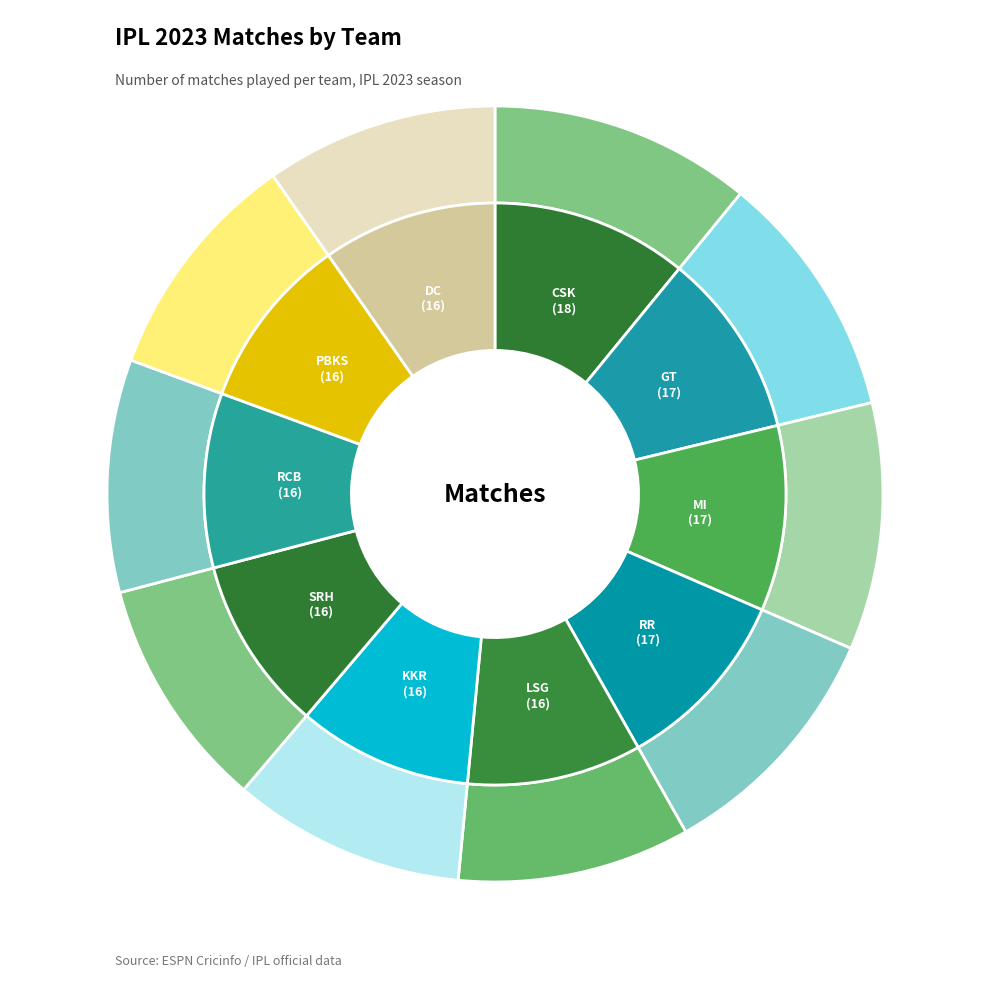

Does KKR account for over 50% of the chart?

No